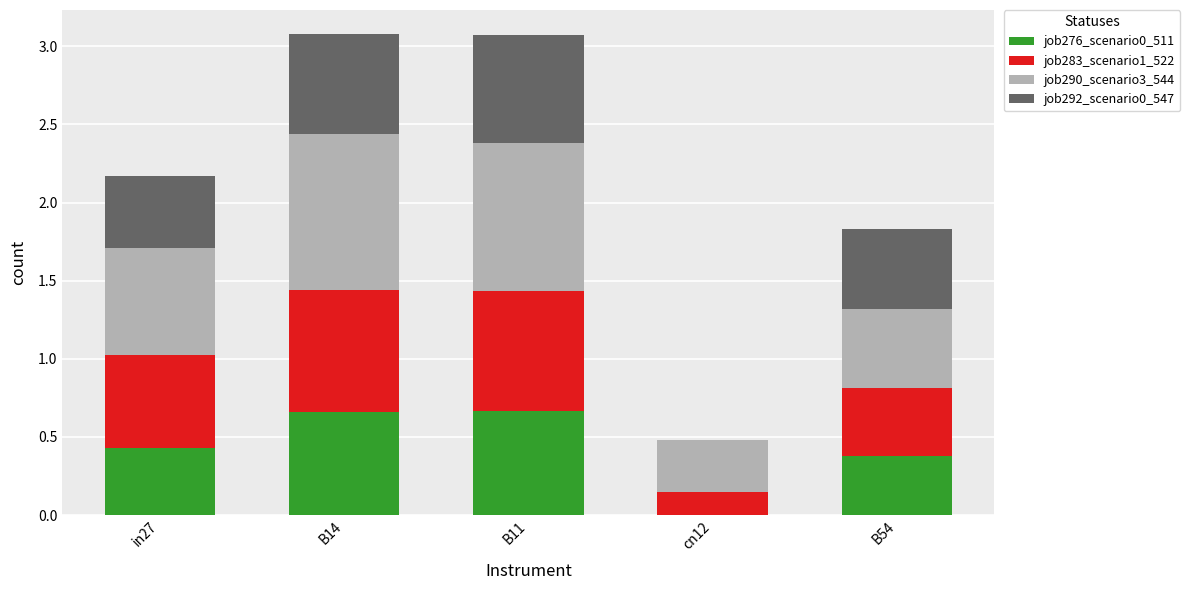

The value of job276_scenario0_511 at in27 is 0.4. True or false?

True